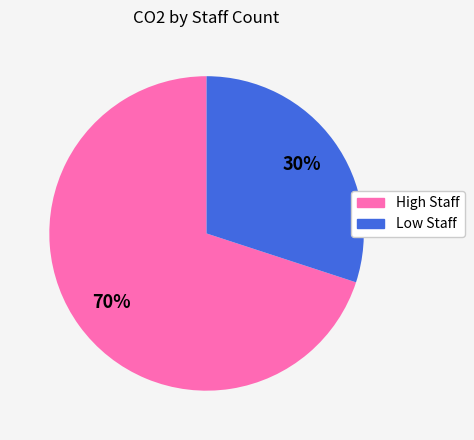

Is there any slice that represents more than half of the pie?

Yes